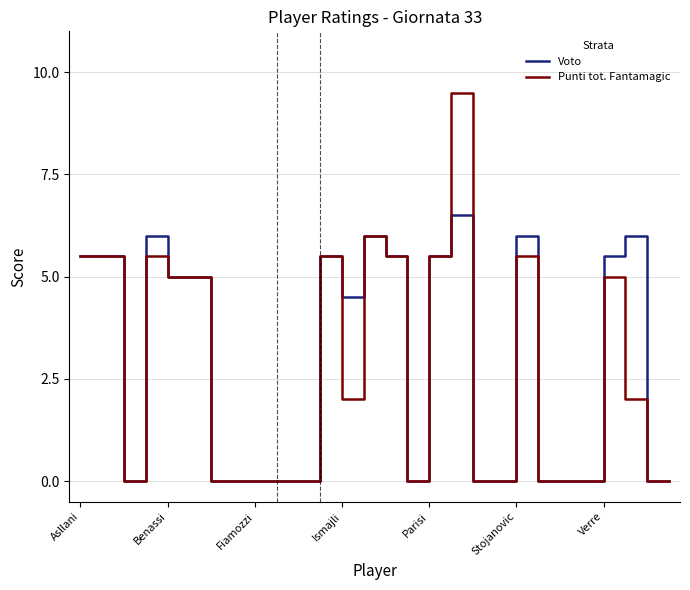

What is the maximum value for Voto?

6.5